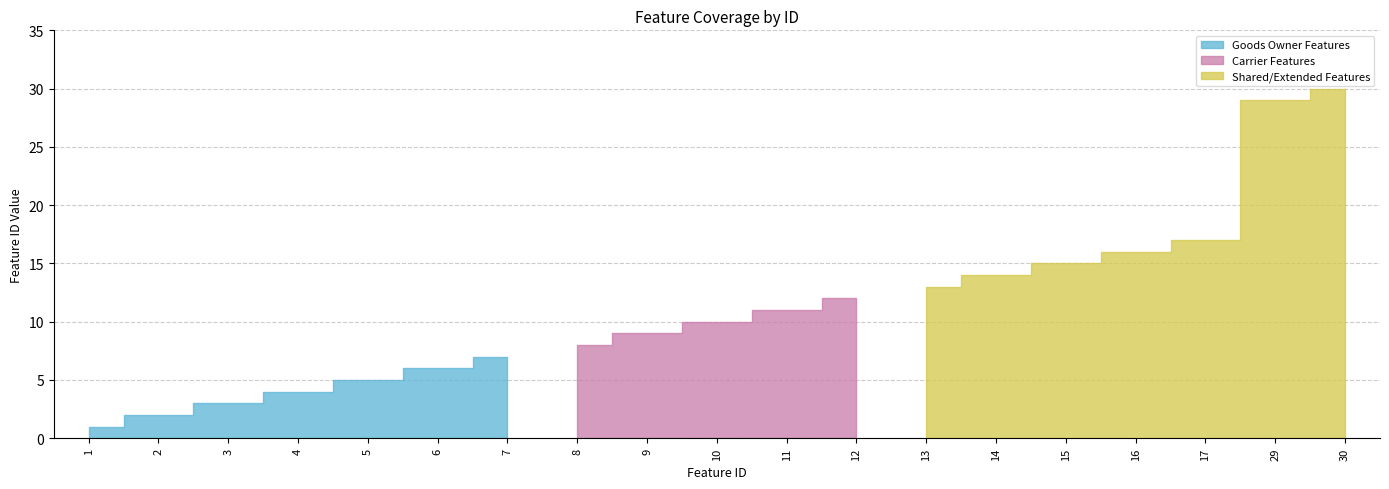

What is the difference between the maximum and second lowest values?

28